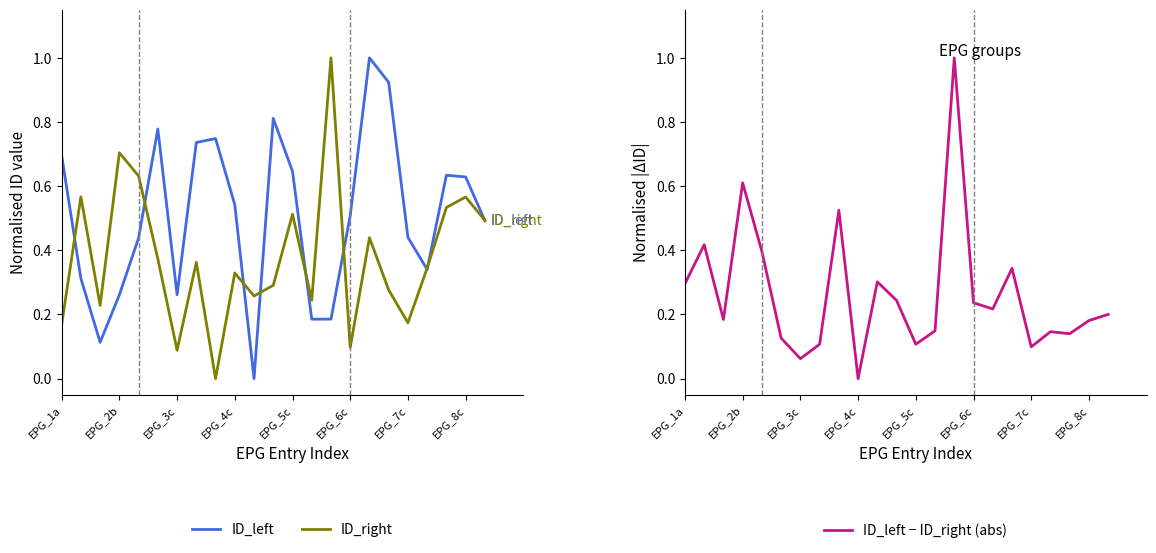

True or false: ID_left has a value of 0.7 at EPG_1a.

True